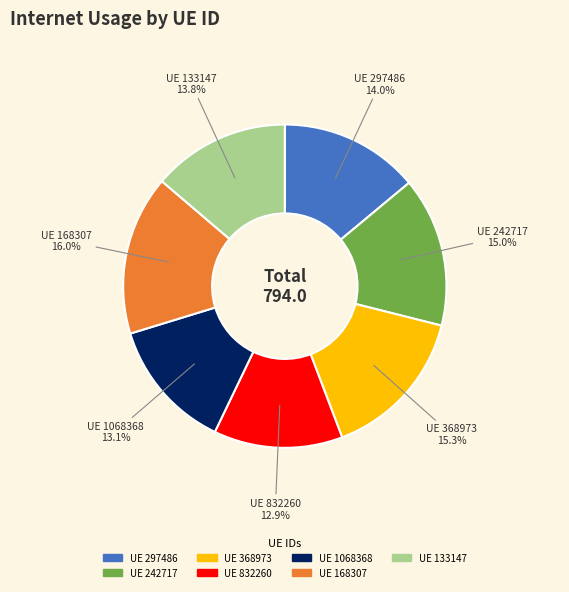

Is there a majority slice in this chart?

No